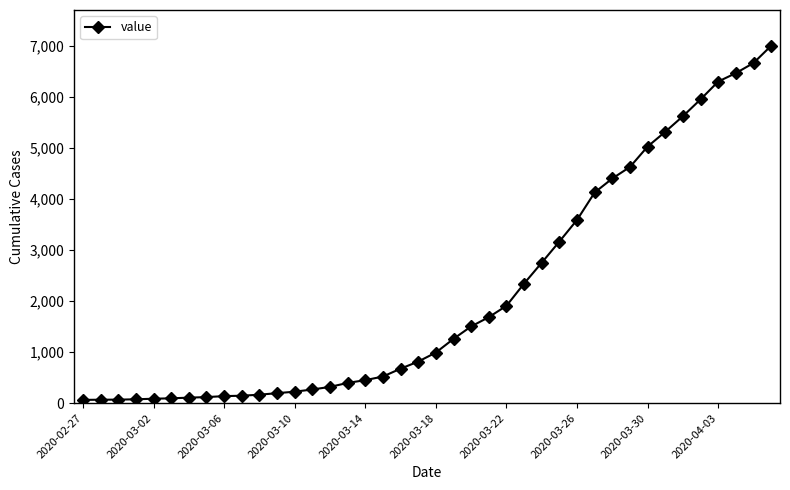

What is the greatest value displayed?

7002